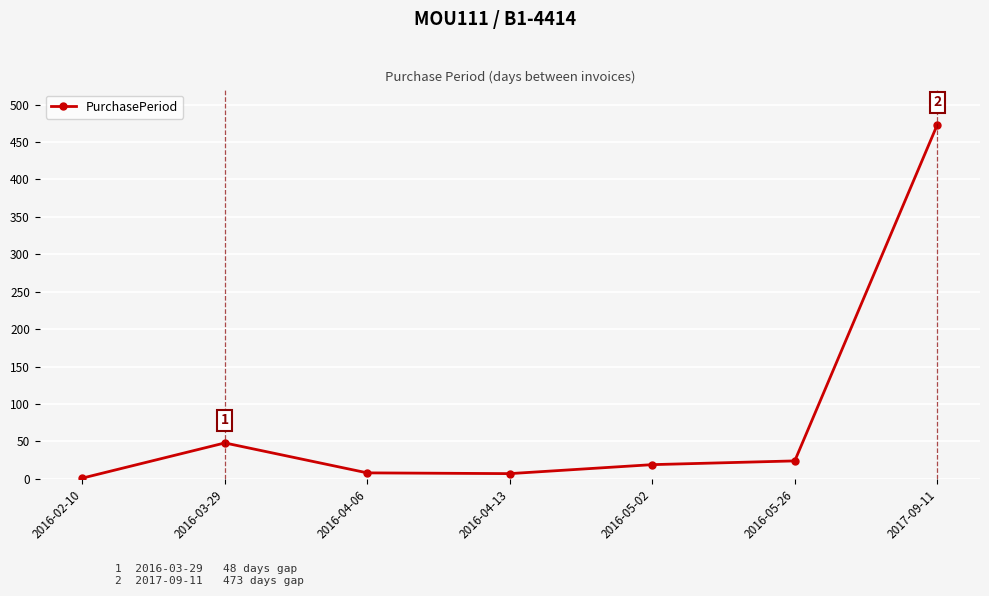

Between 2016-05-02 and 2016-02-10, which is larger?

2016-05-02